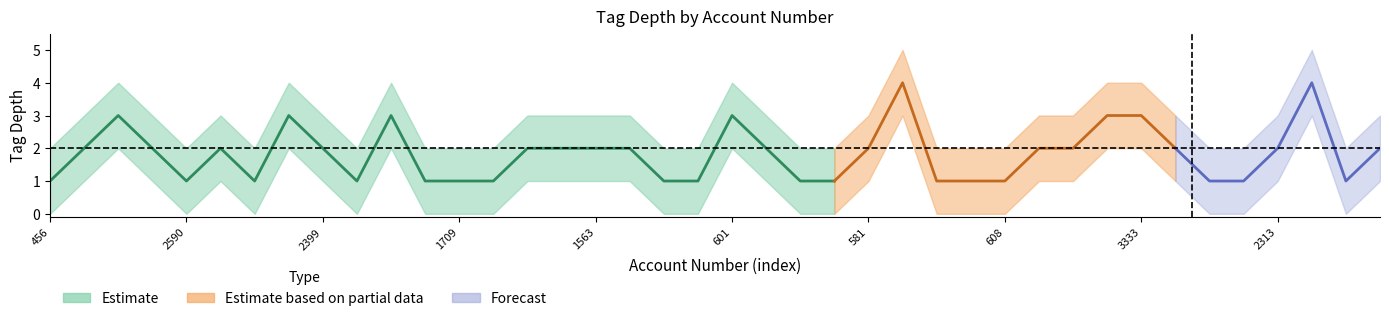

True or false: center has a value of 1 at 456.

True